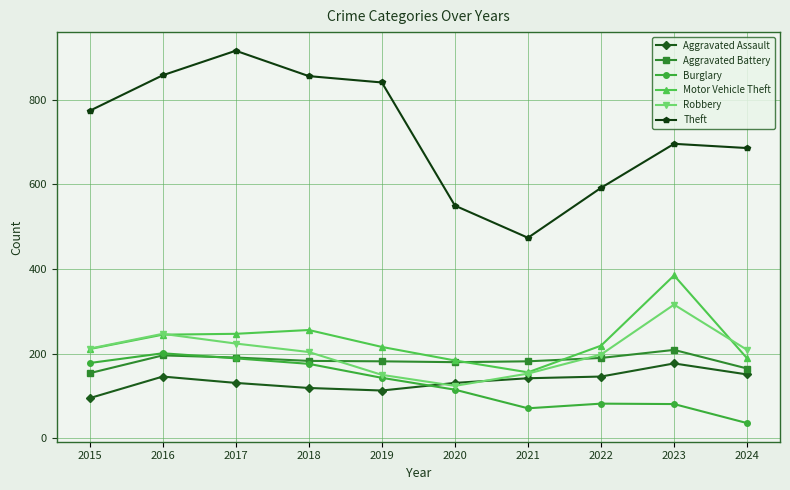

What is the lowest value of the Theft series?

474